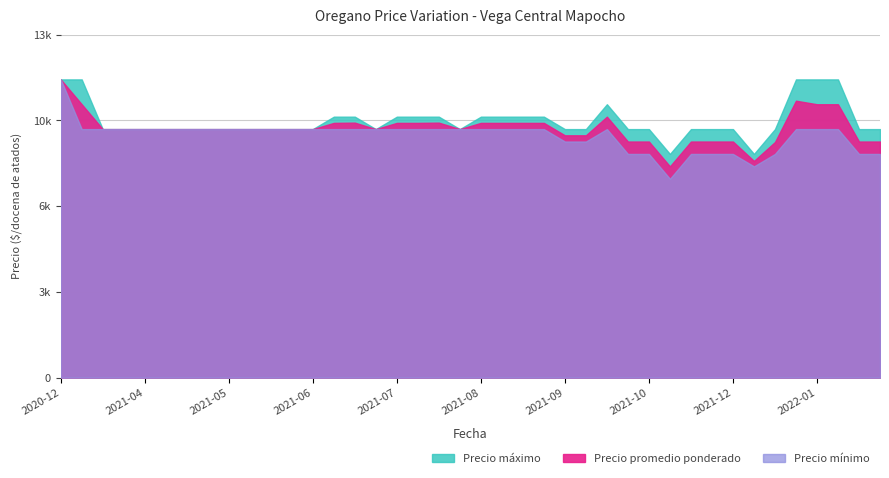

Where does the Precio mínimo series first go above 10000?

2020-12-10